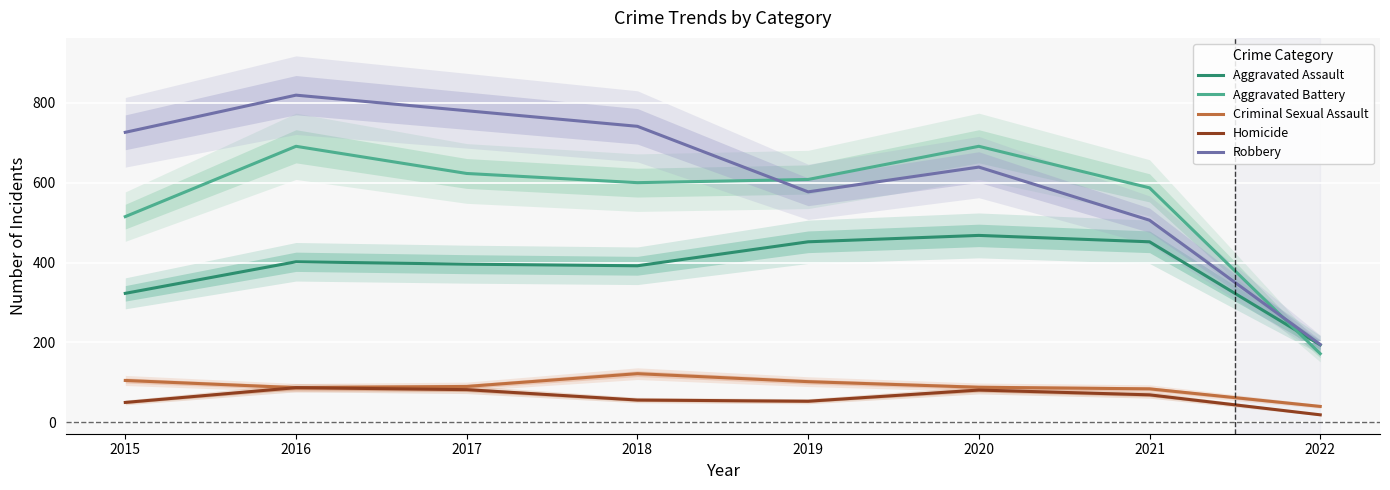

What are all the series names shown in the legend?

Aggravated Assault, Aggravated Battery, Criminal Sexual Assault, Homicide, Robbery